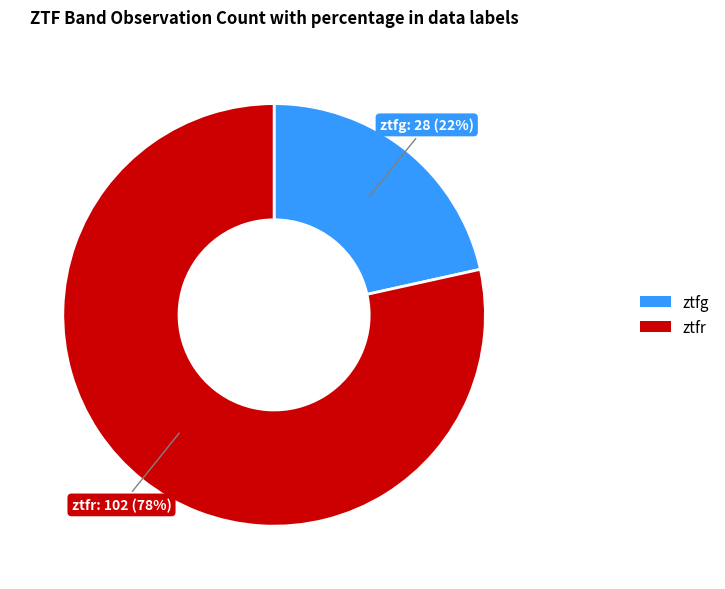

To the nearest percent, what portion does ztfr represent?

78%